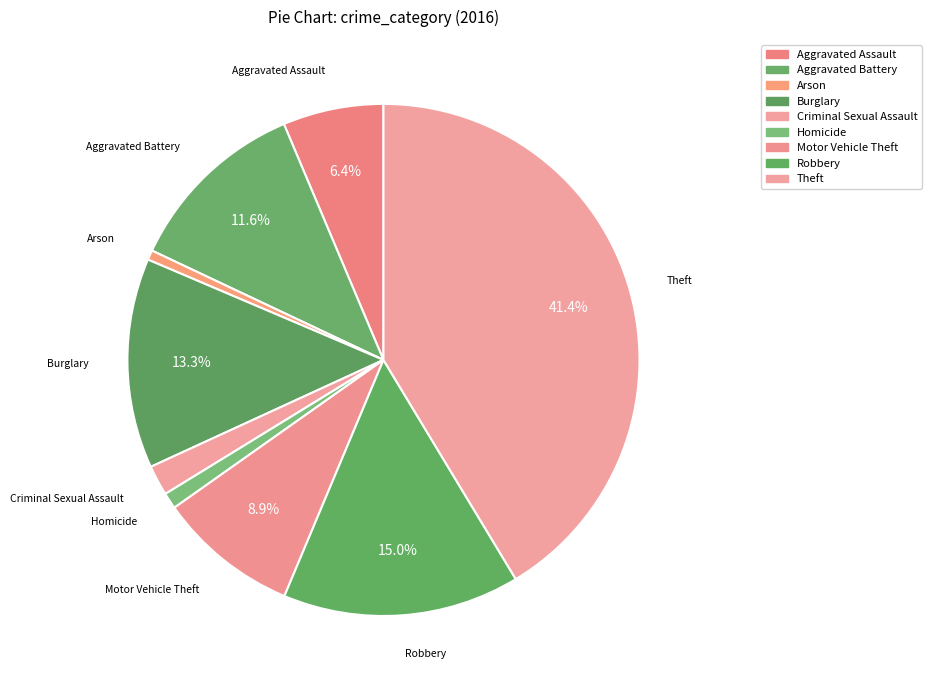

What percentage is NOT represented by Arson?

99.4%